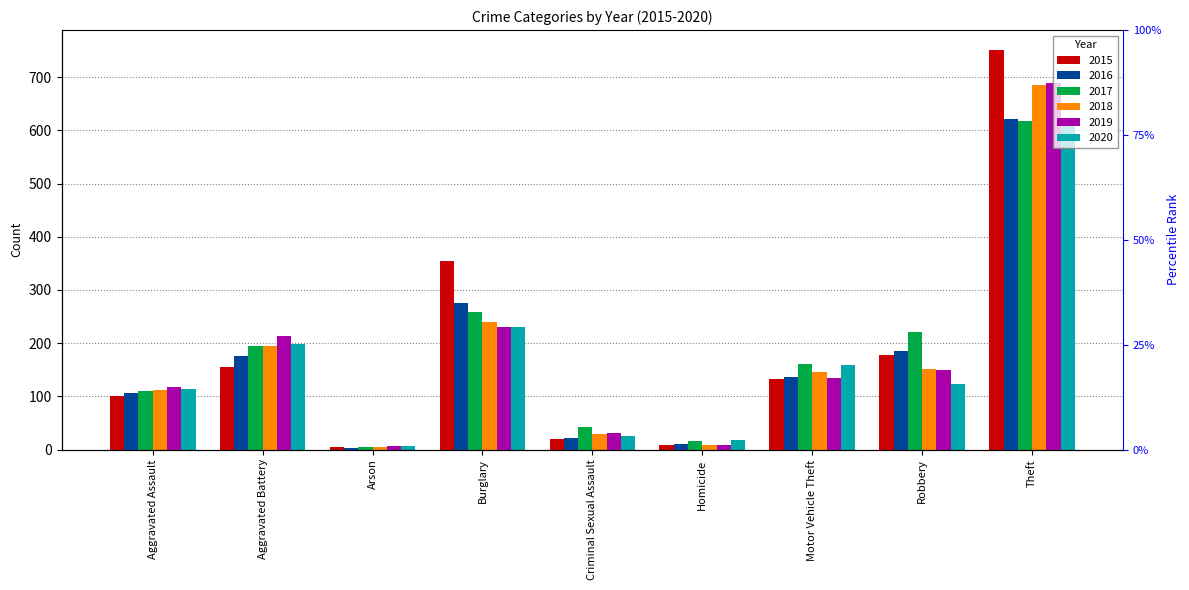

What is the total value across all series at Criminal Sexual Assault?

168